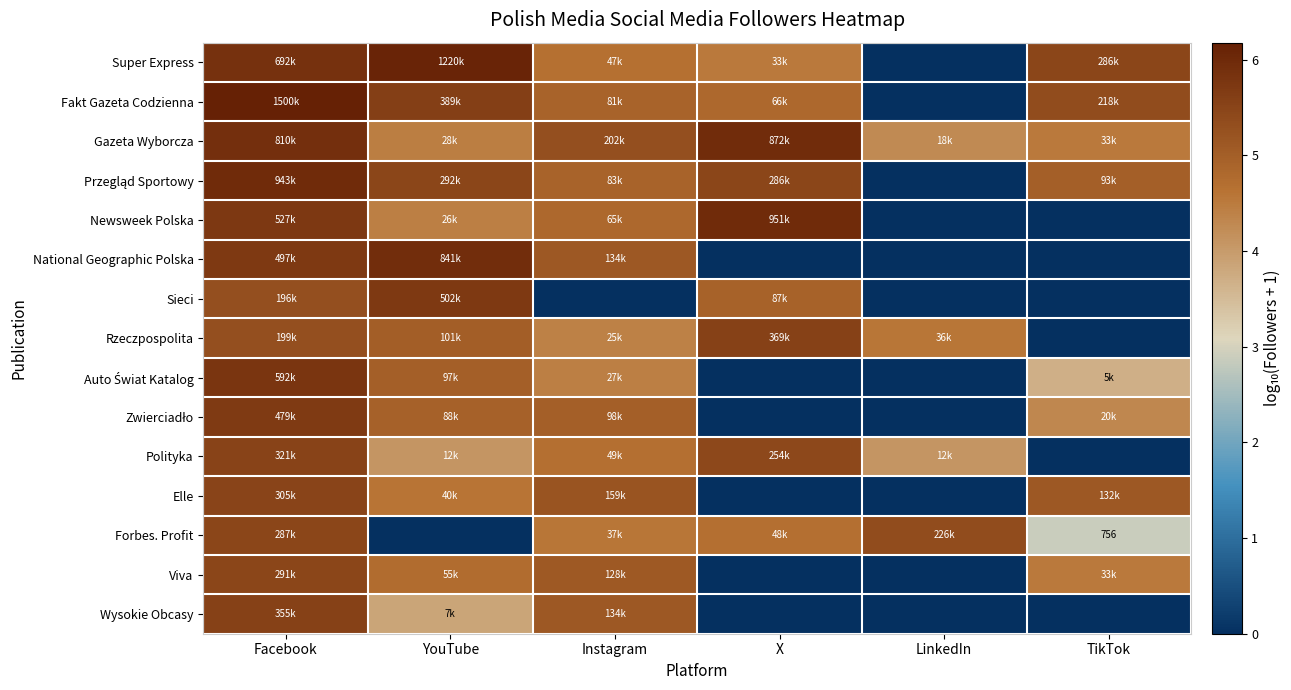

How many positive values does the National Geographic Polska series have?

3